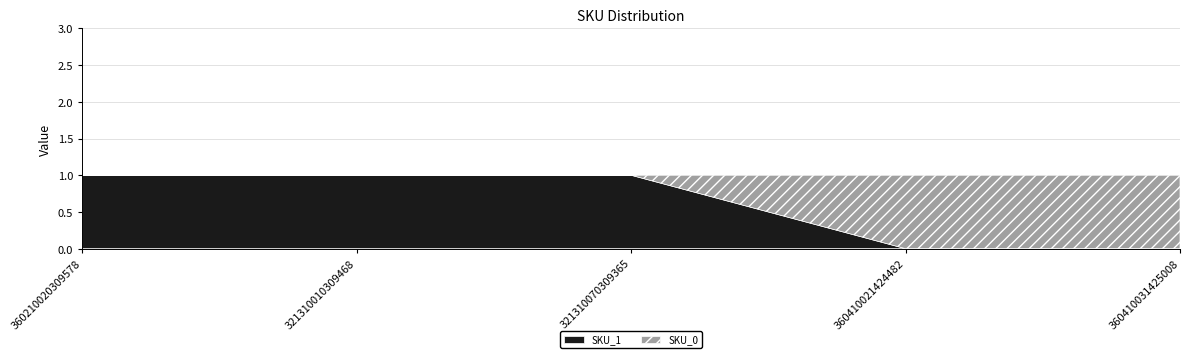

What is the spread (max minus min) of values at 360410031425008?

1